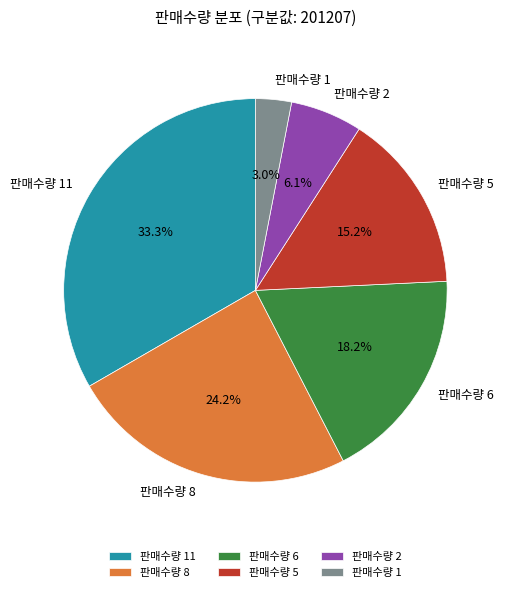

Rank the categories by value from highest to lowest.

판매수량 11, 판매수량 8, 판매수량 6, 판매수량 5, 판매수량 2, 판매수량 1